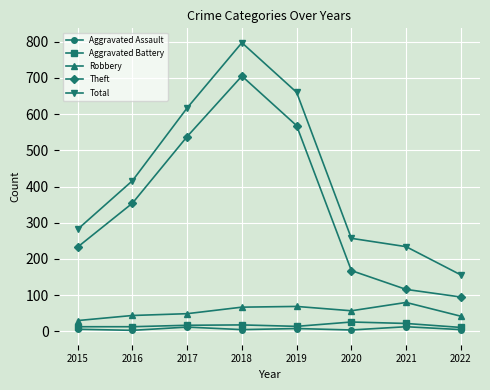

How many data points in Aggravated Battery are less than 17?

4